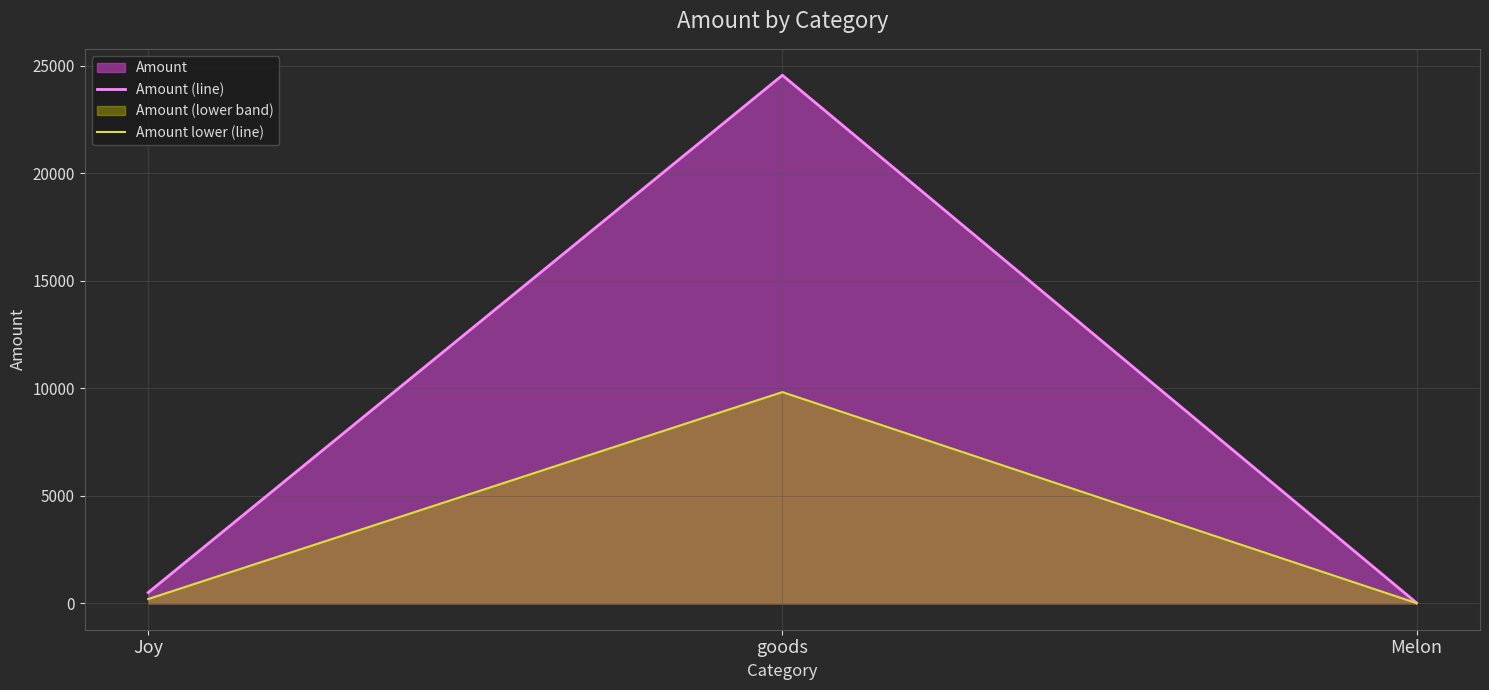

Reading left to right, extract all data points from this chart.

Amount (line): 500.0	24552.0	20.0
Amount lower (line): 200.0	9820.8	8.0